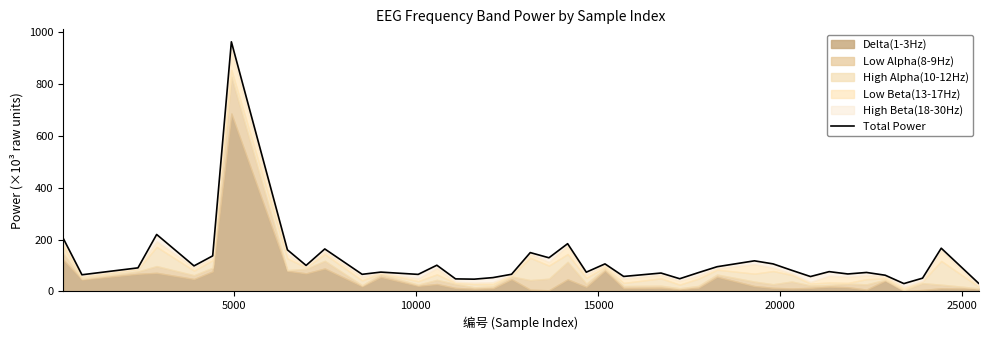

Reading left to right, extract all data points from this chart.

204.3	63.9	90.5	219.4	98.1	136.8	963.3	160.1	99.9	163.5	65.6	74.1	65.3	100.7	47.9	46.9	52.9	65.8	149.5	129.4	183.8	73.8	105.8	57.4	70.5	48.6	72.1	94.9	117.7	105.8	81.0	57.0	75.9	67.0	72.8	62.1	29.8	50.8	166.4	31.0